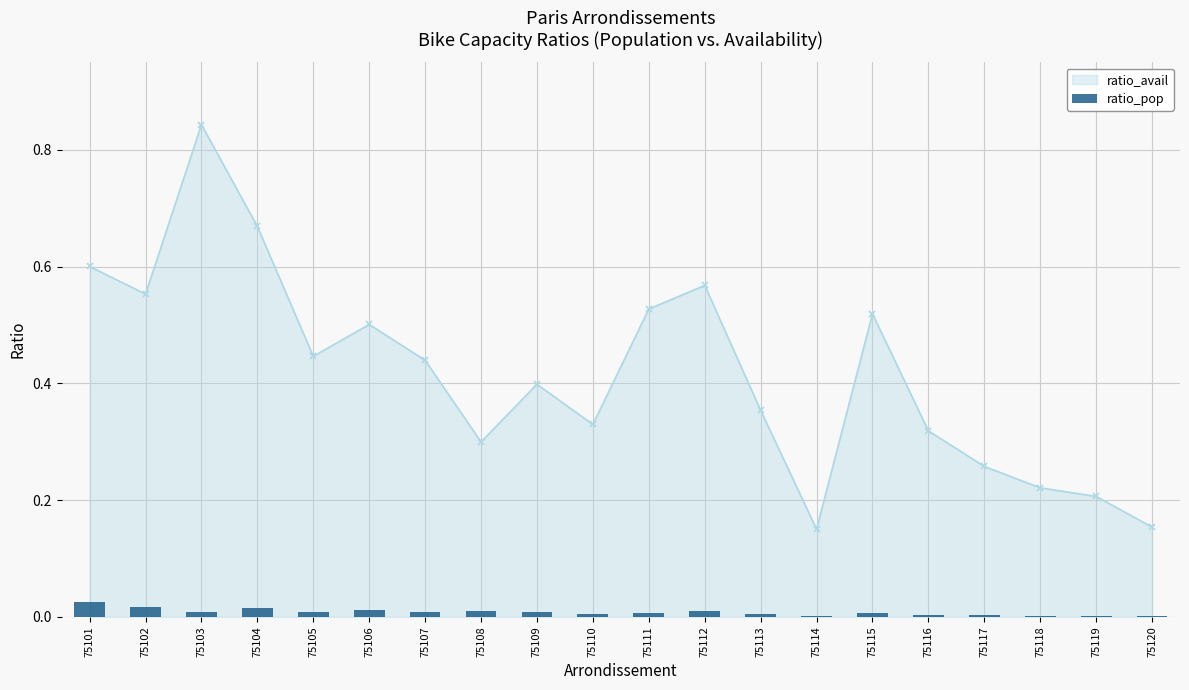

How many bars are there in total?

20